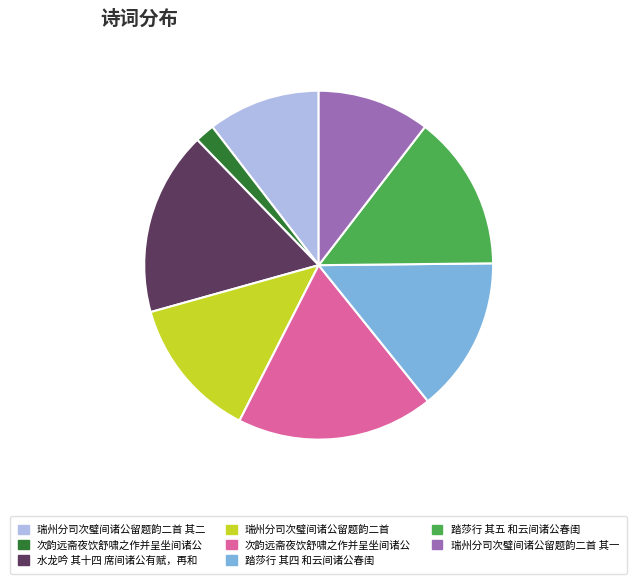

Is there a majority slice in this chart?

No